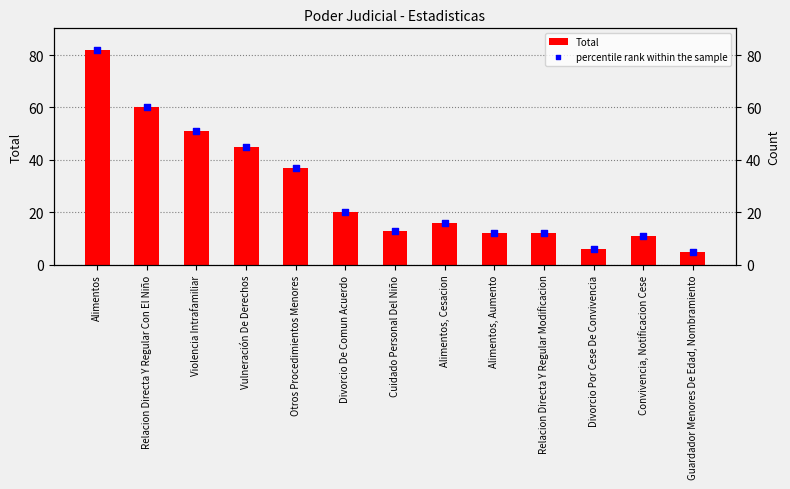

At how many categories does at least one series exceed 9?

11